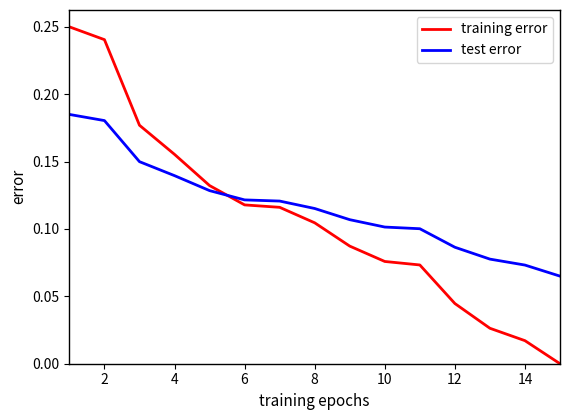

List the series in order of their peak value, lowest first.

test error, training error